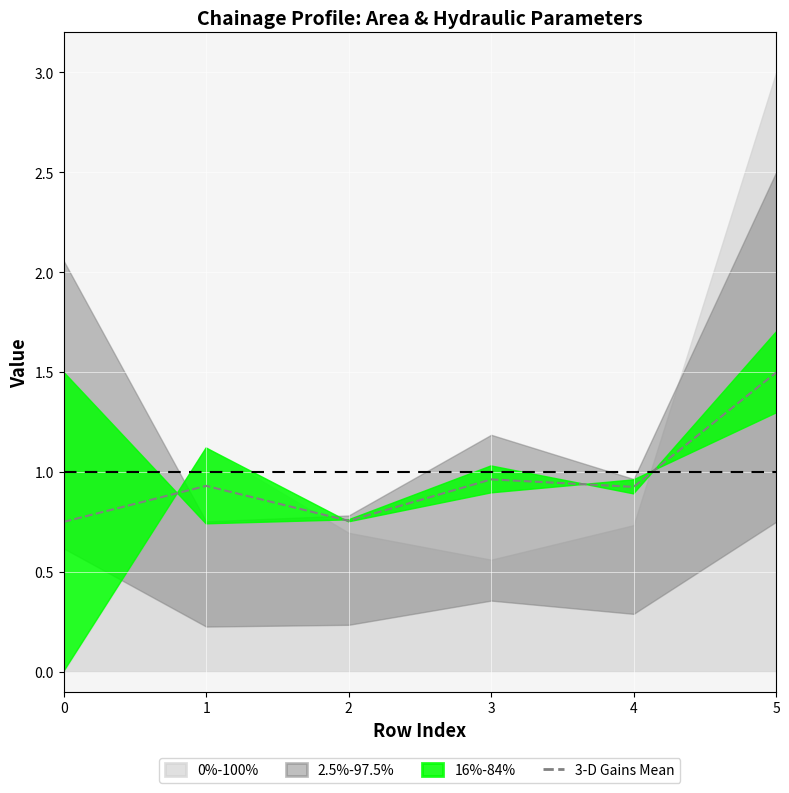

How many lines are shown in the chart?

1